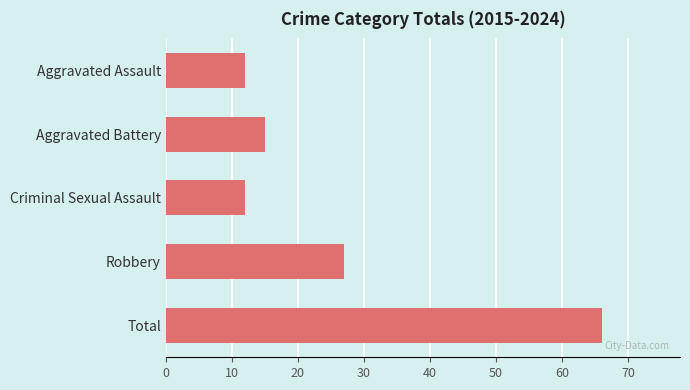

Which category has the highest value across all series?

Total